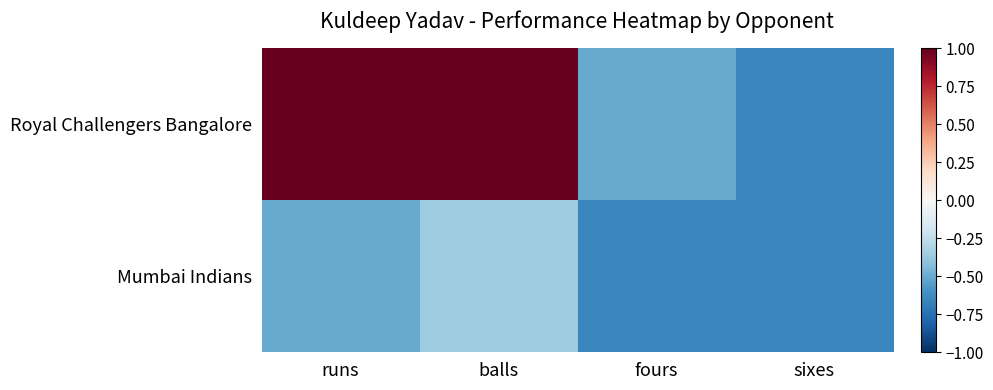

What is the difference between the highest and lowest values at fours?

0.1